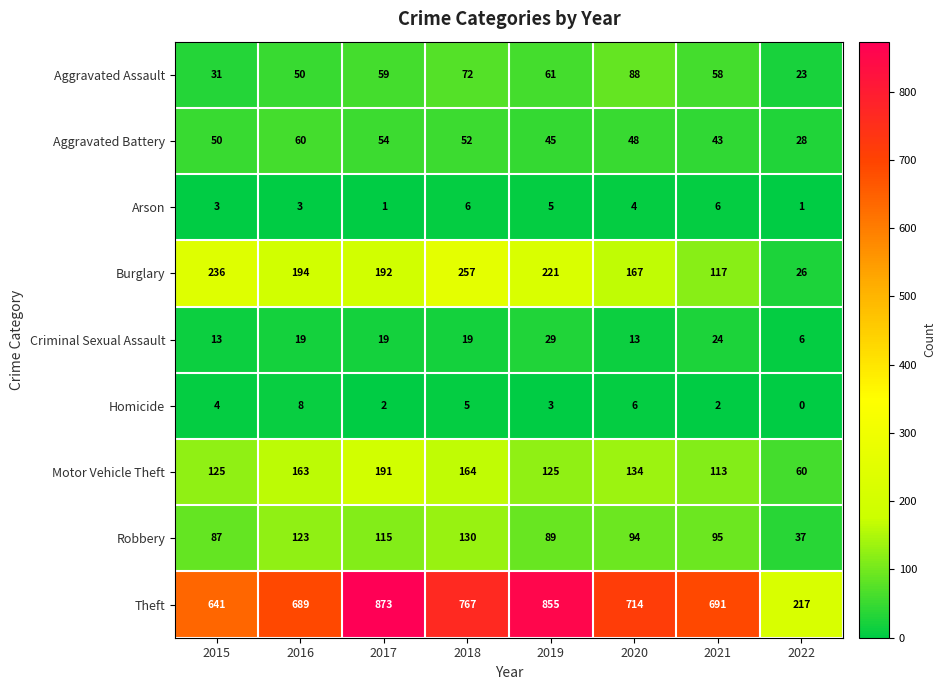

What is the total value across all series at 2018?

1472